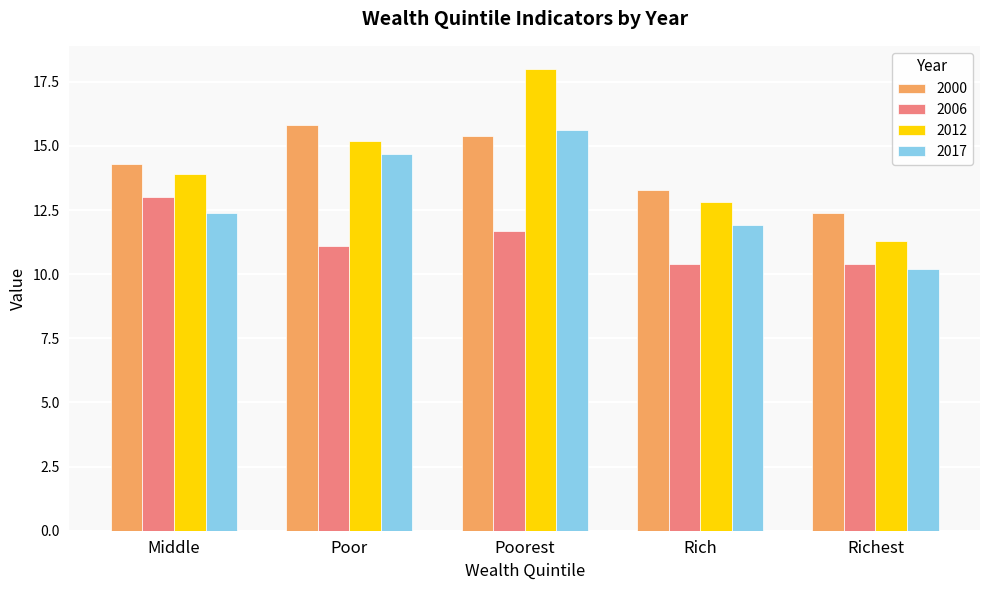

Reading right to left, list all the values displayed in this chart.

2000: Richest=12.4	Rich=13.3	Poorest=15.4	Poor=15.8	Middle=14.3
2006: Richest=10.4	Rich=10.4	Poorest=11.7	Poor=11.1	Middle=13.0
2012: Richest=11.3	Rich=12.8	Poorest=18.0	Poor=15.2	Middle=13.9
2017: Richest=10.2	Rich=11.9	Poorest=15.6	Poor=14.7	Middle=12.4